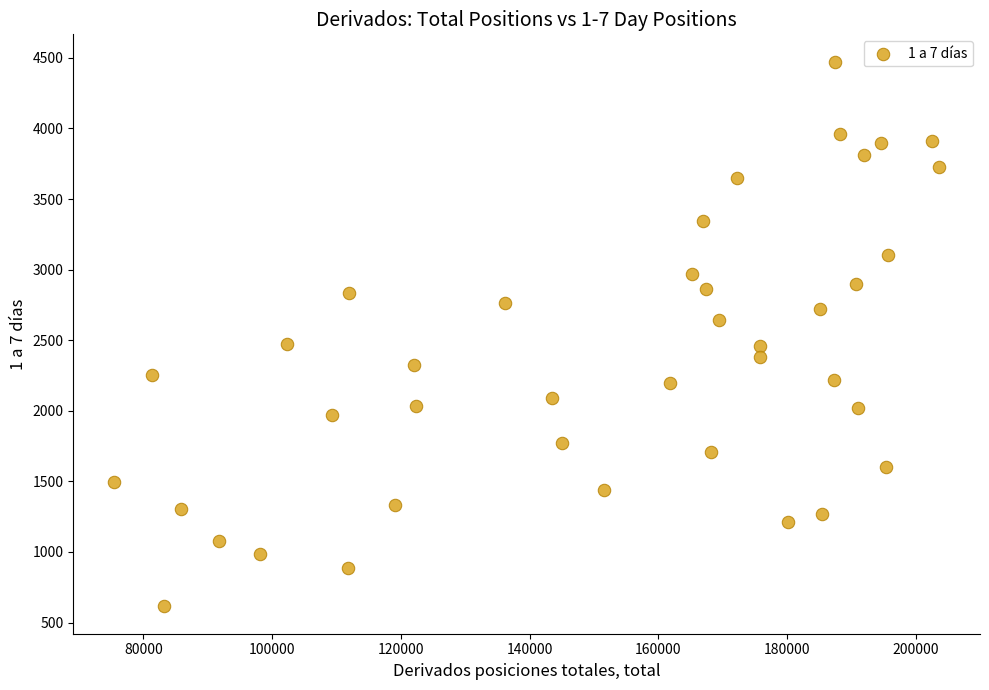

What is the range of X values (max minus min)?

128082